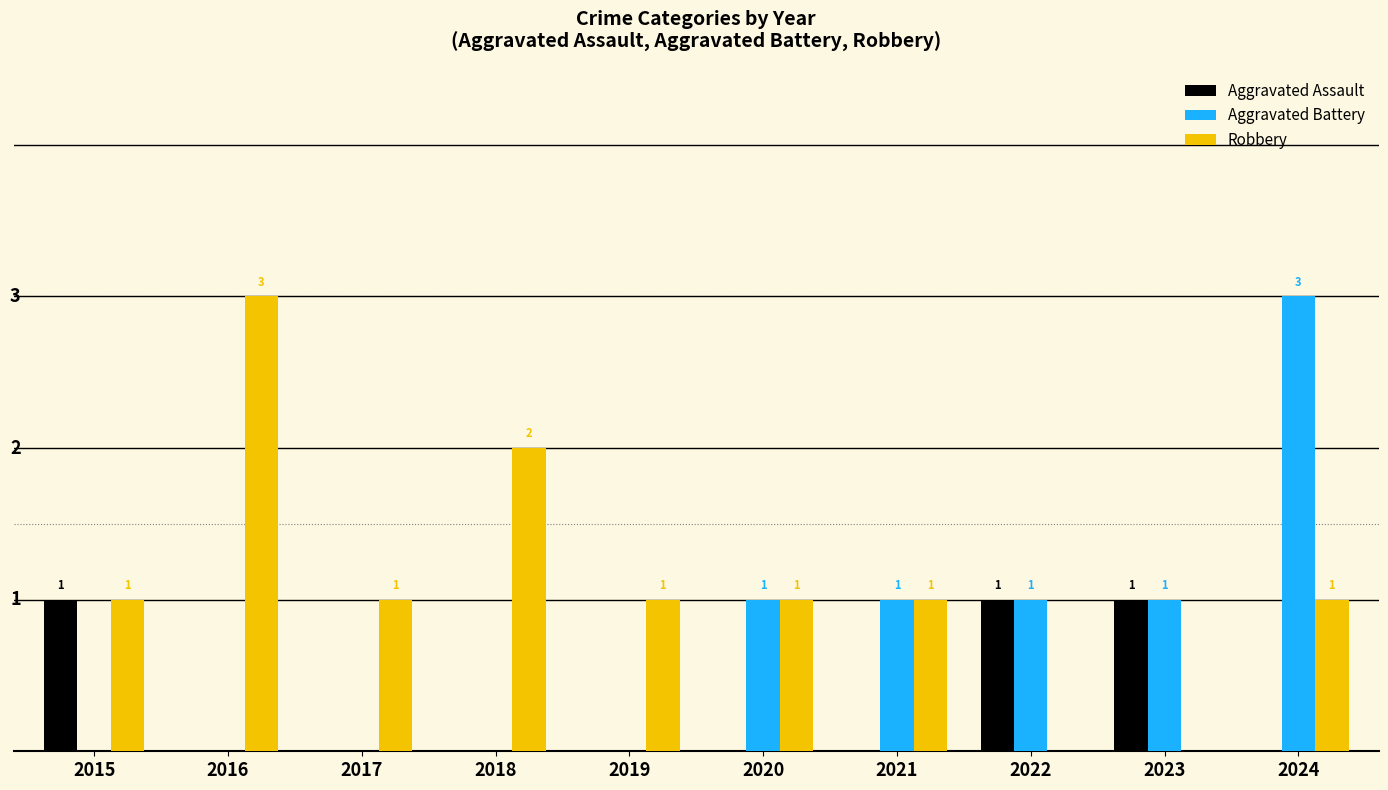

Between 2020 and 2024, which series saw the biggest shift?

Aggravated Battery